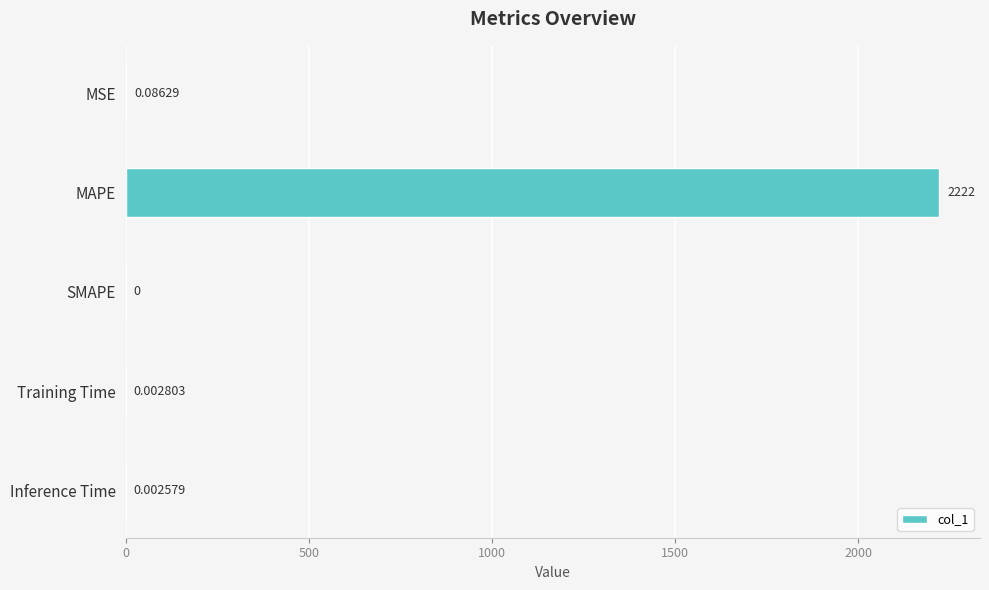

Between MSE and SMAPE, which is larger?

MSE